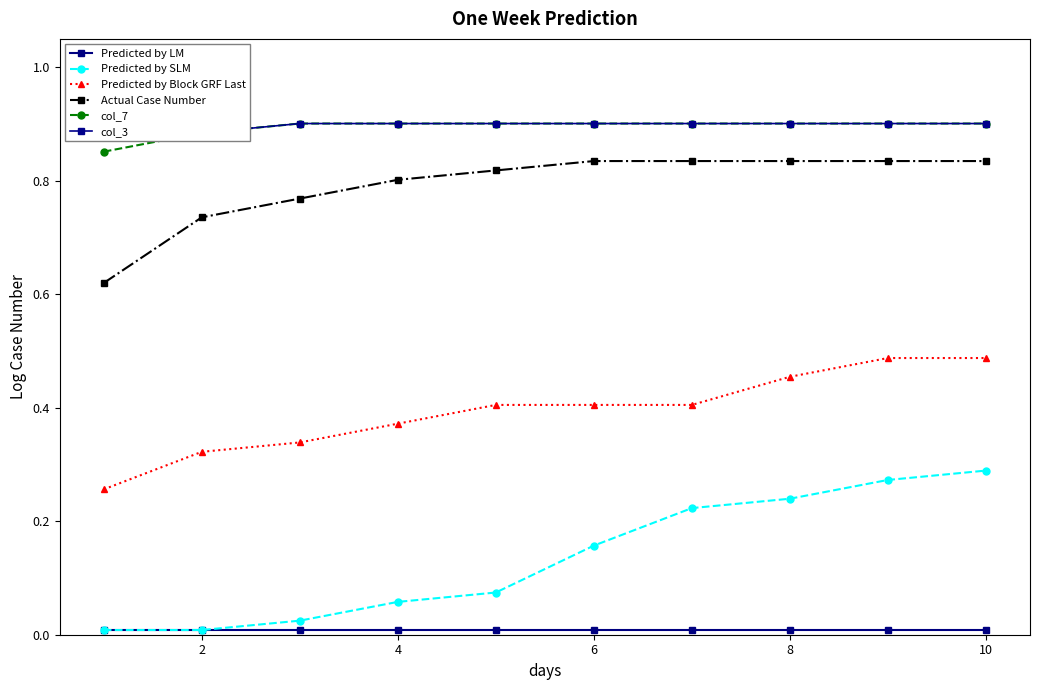

Is it true that Predicted by SLM equals 0.3 at 6?

False